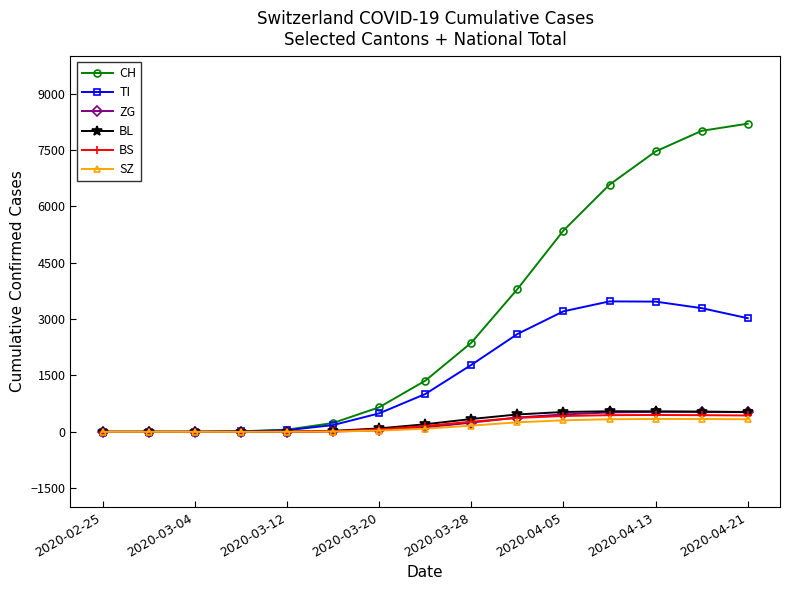

What is the highest value of the ZG series?

531